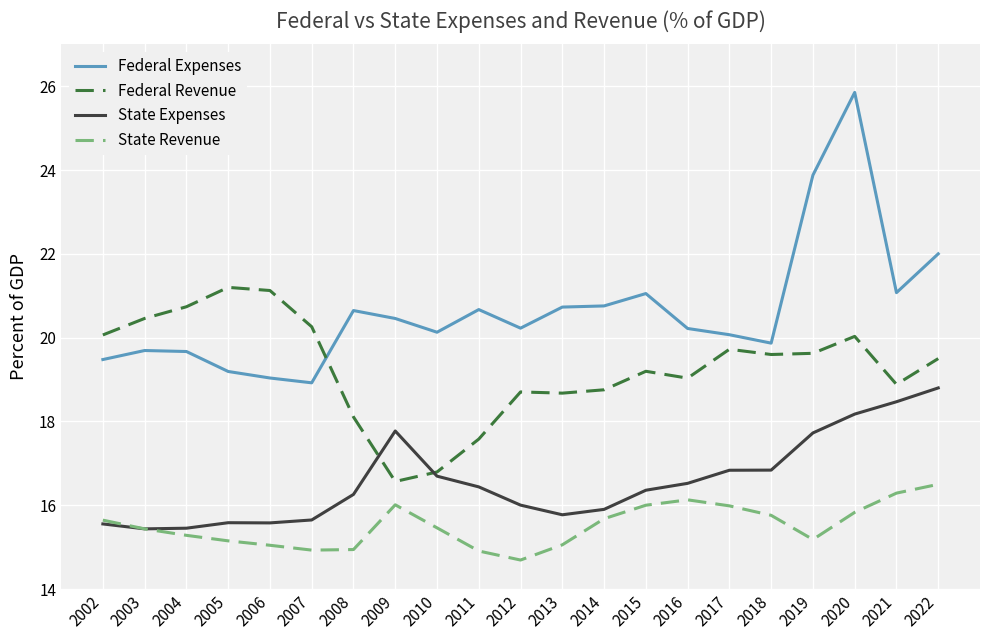

What is the difference between the highest and lowest values at 2016?

4.1